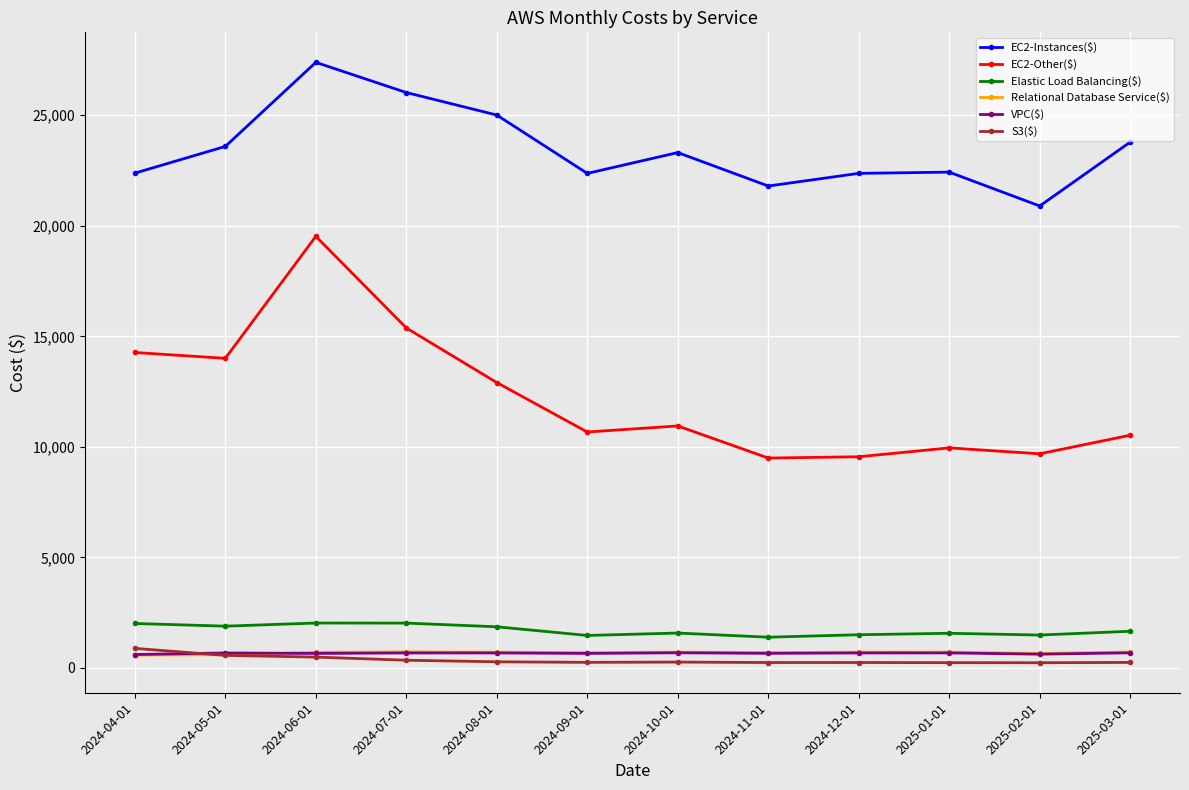

Which series has the largest range (max minus min)?

EC2-Other($)